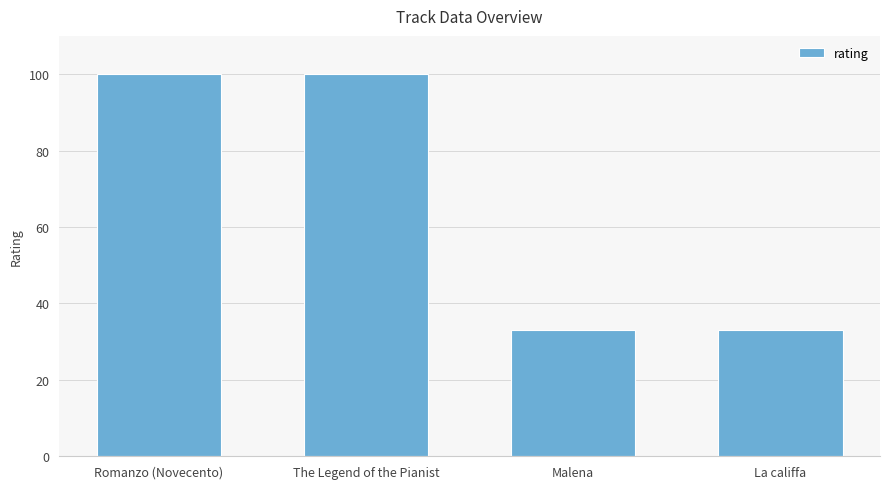

What value does the data have at La califfa, to the nearest 5?

35